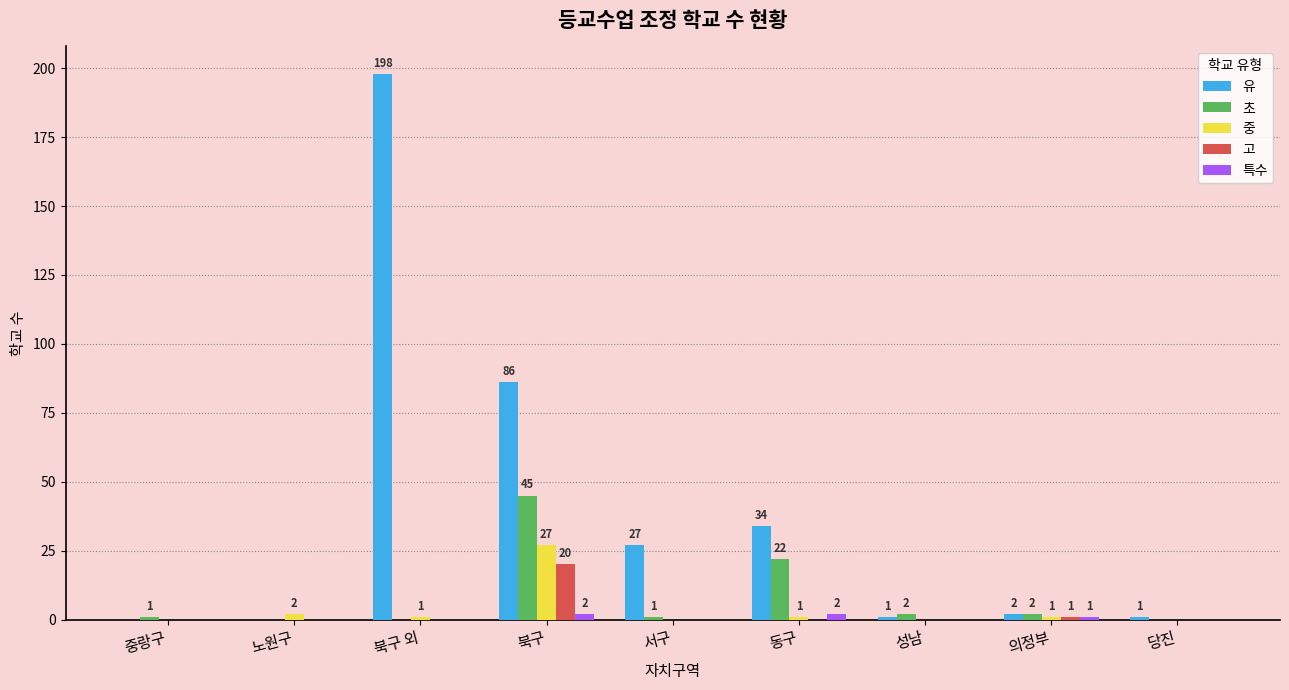

Where is 초 nearest to the value 22?

동구